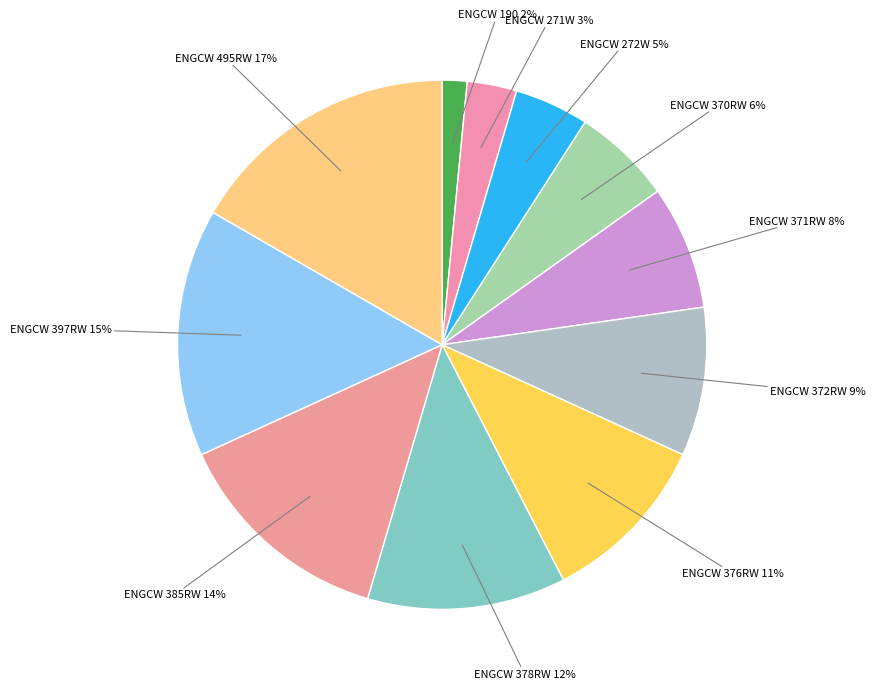

How many segments does this pie chart have?

11